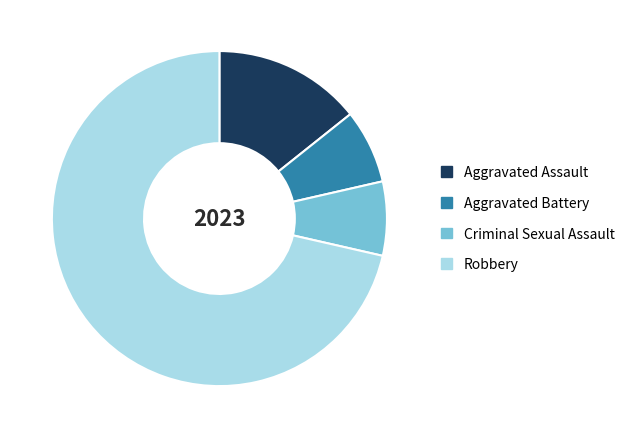

Does any single category account for the majority?

Yes